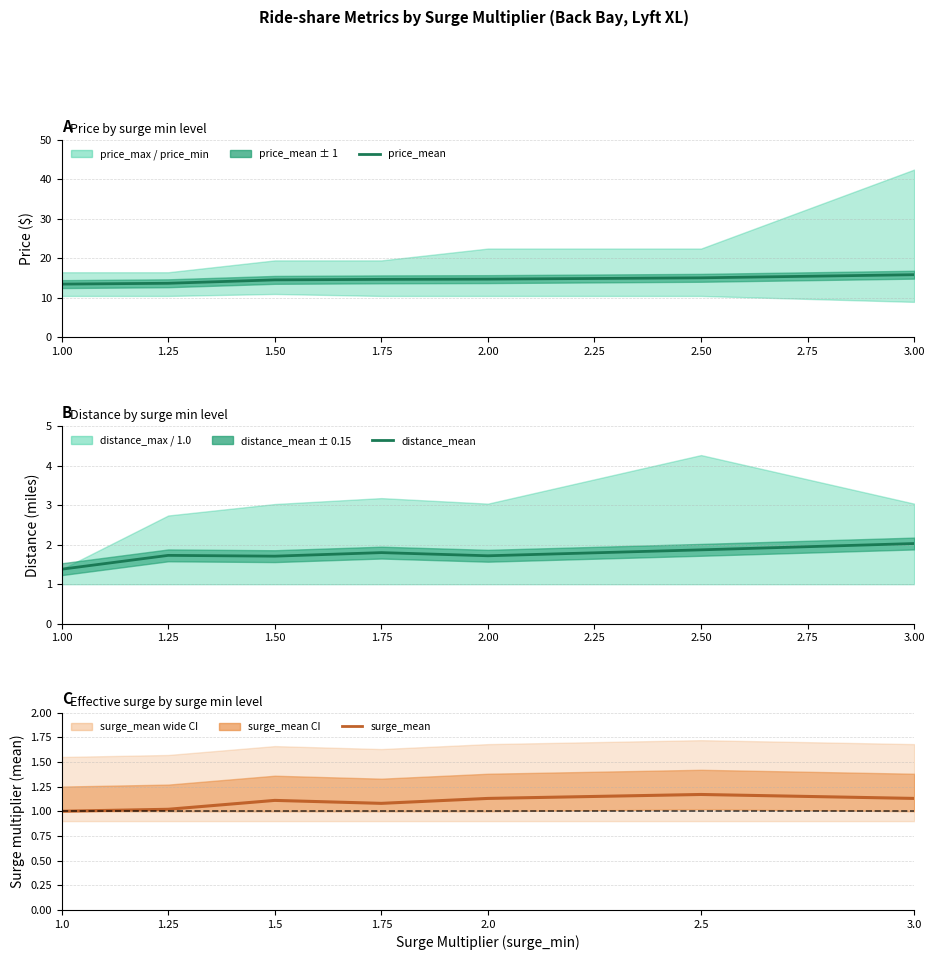

Rank the series by their maximum value, from highest to lowest.

price_mean, distance_mean, surge_mean